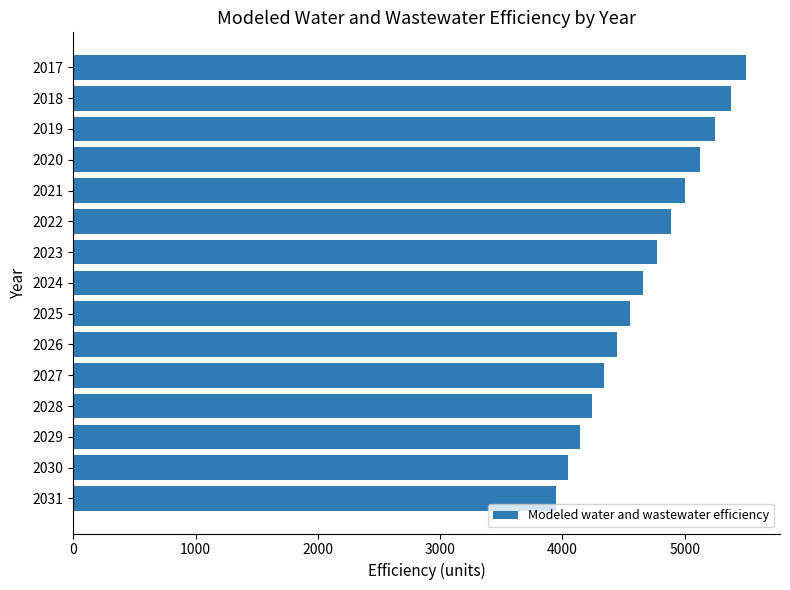

What is the value of the 14th bar from the top?

4043.1